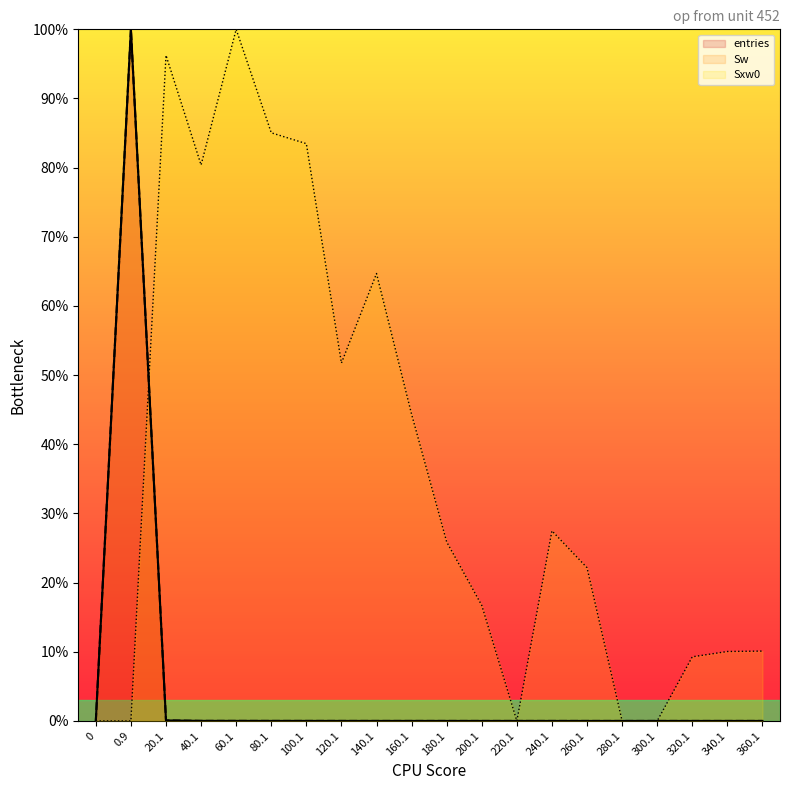

Reading left to right, extract all data points from this chart.

entries: 0.0	100.0	0.1	0.0	0.0	0.0	0.0	0.0	0.0	0.0	0.0	0.0	0.0	0.0	0.0	0.0	0.0	0.0	0.0	0.0
Sw: 0.0	100.0	0.1	0.0	0.0	0.0	0.0	0.0	0.0	0.0	0.0	0.0	0.0	0.0	0.0	0.0	0.0	0.0	0.0	0.0
Sxw0: 0.0	0.0	96.2	80.4	100.0	85.0	83.5	51.7	64.7	44.3	25.9	16.7	0.0	27.5	22.2	0.0	0.0	9.3	10.0	10.1